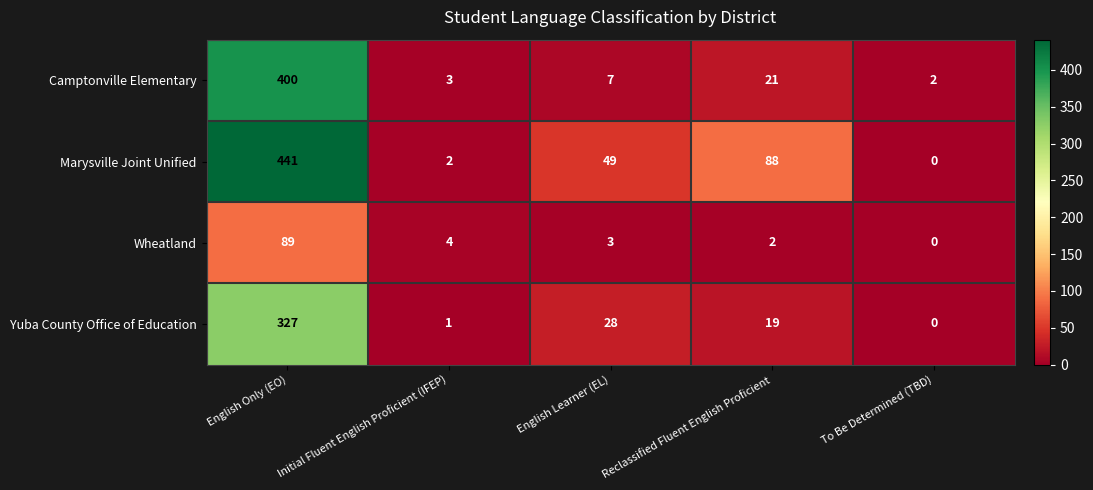

Reading right to left, extract all data points from this chart.

Camptonville Elementary: 2	21	7	3	400
Marysville Joint Unified: 0	88	49	2	441
Wheatland: 0	2	3	4	89
Yuba County Office of Education: 0	19	28	1	327